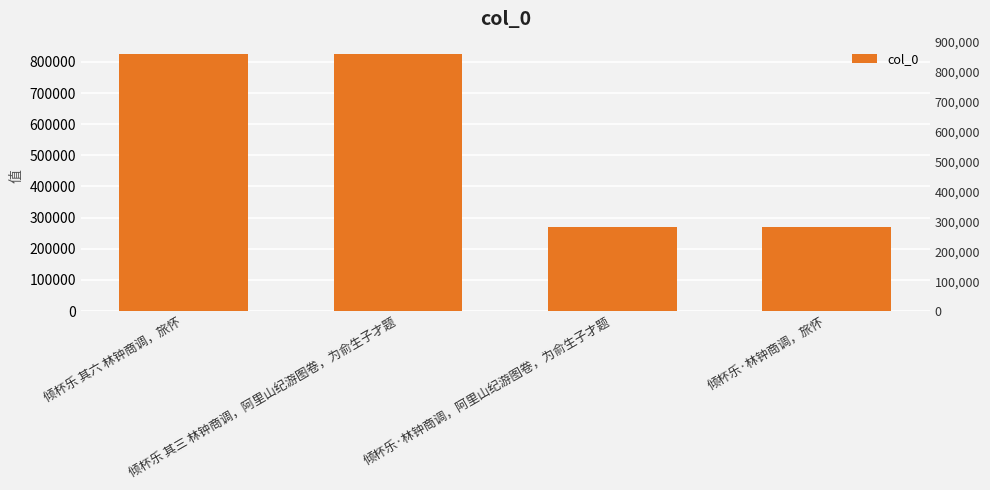

True or false: the data shows 269956 at 倾杯乐·林钟商调，旅怀.

True